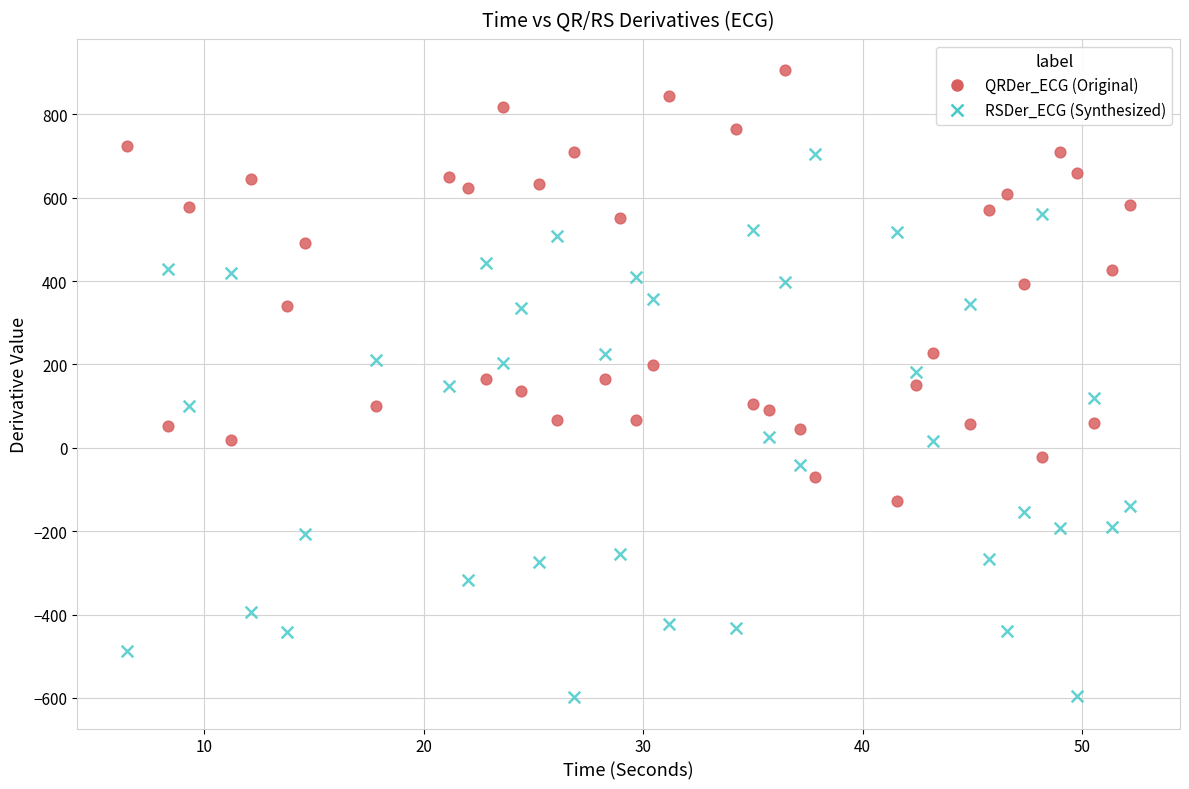

Across all data points, what is the range of Y values (max minus min)?

1503.6